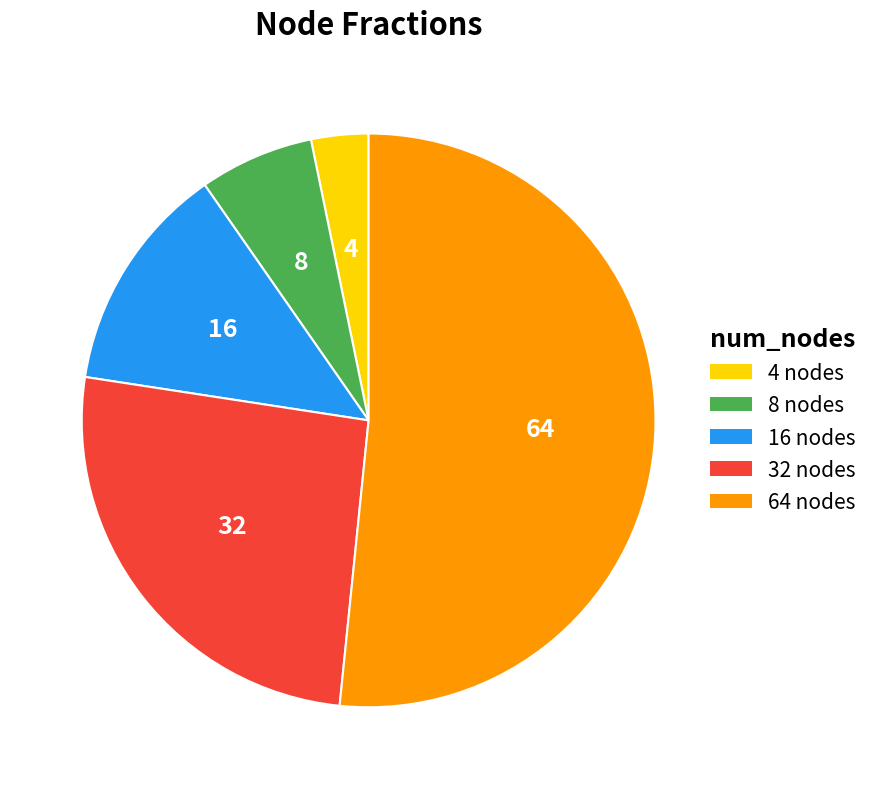

The 64 nodes slice represents 52% of the pie. True or false?

True